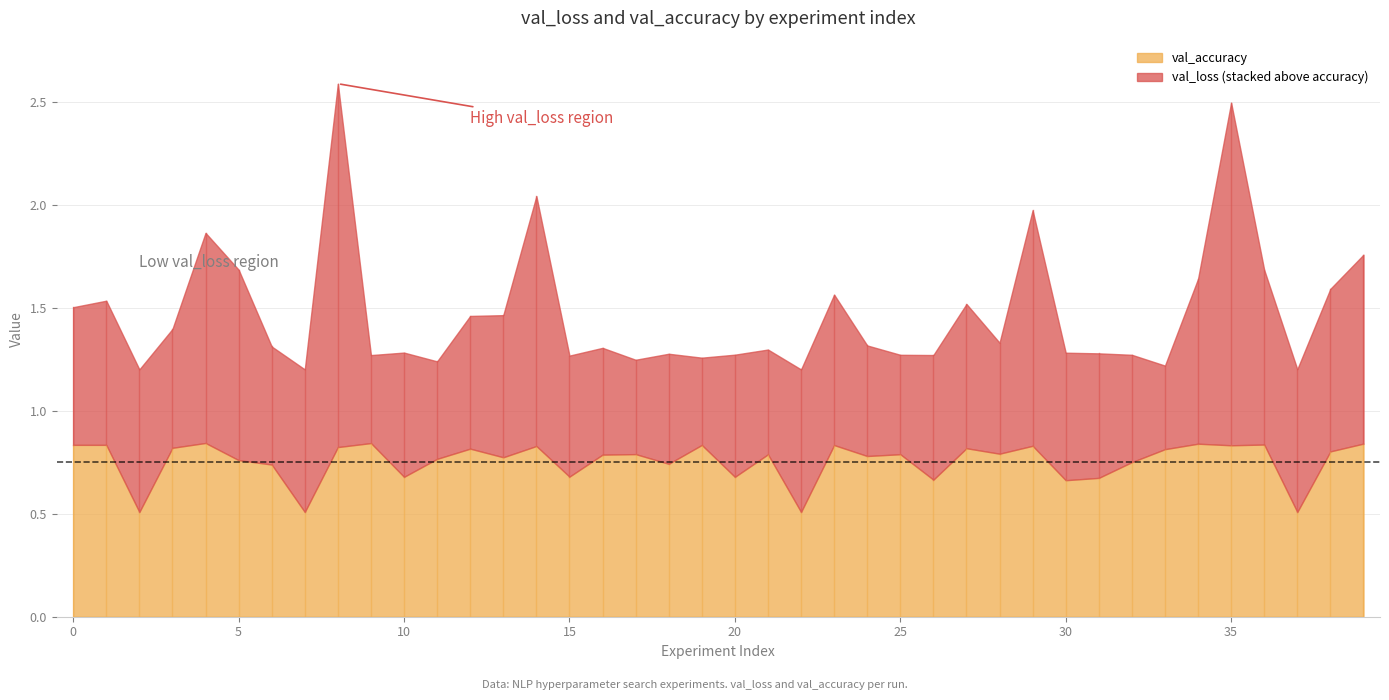

Rank the series at 11 from highest to lowest value.

val_accuracy, val_loss